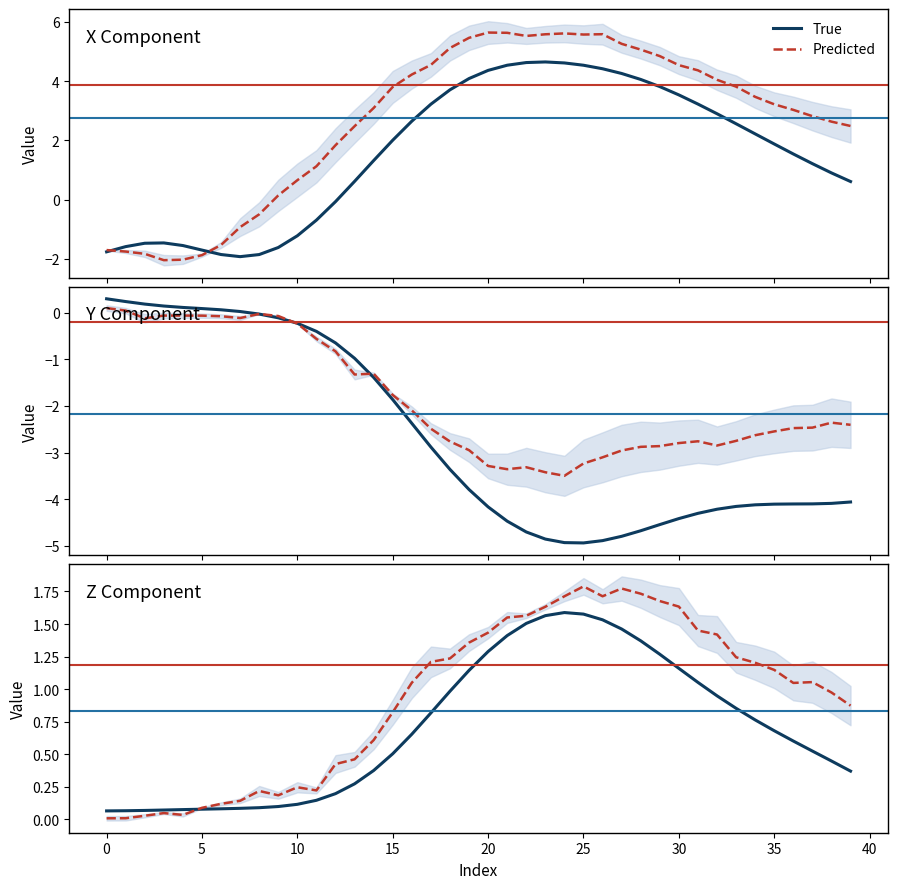

What is the difference between the highest and lowest values at 14?

0.2